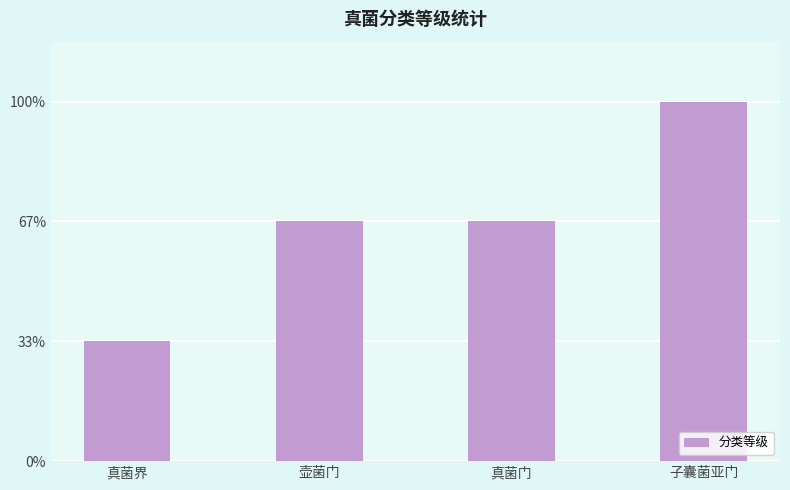

Does the chart contain any negative values?

No